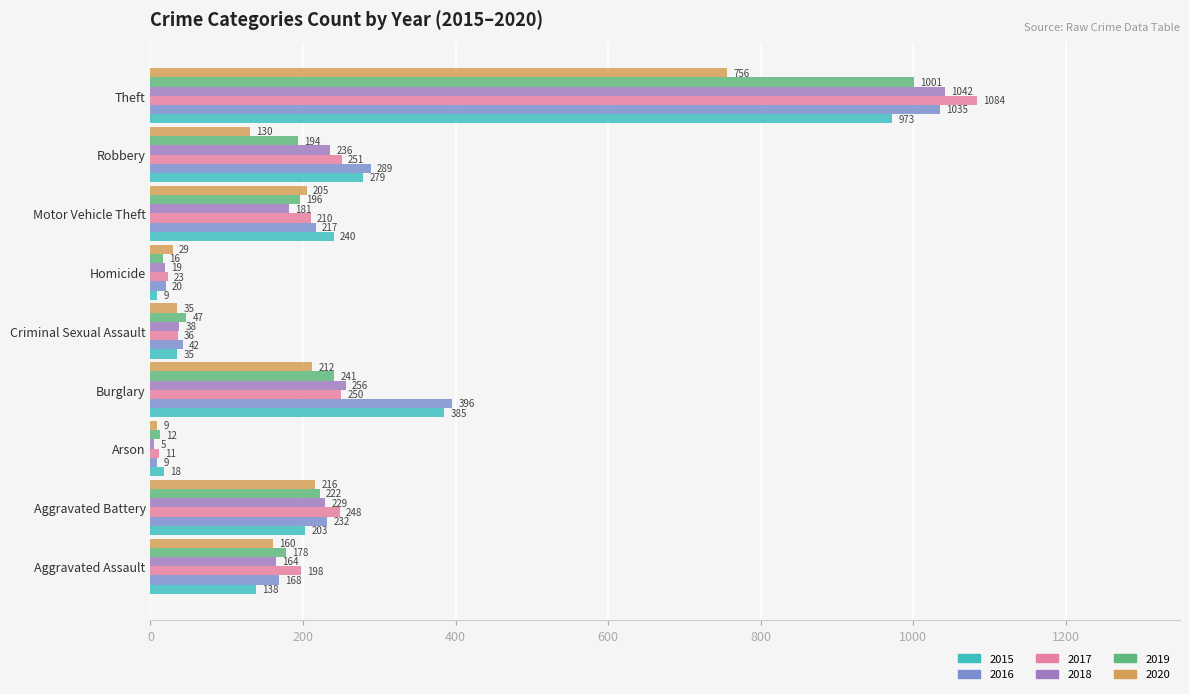

Which series changed the most between Aggravated Assault and Arson?

2017